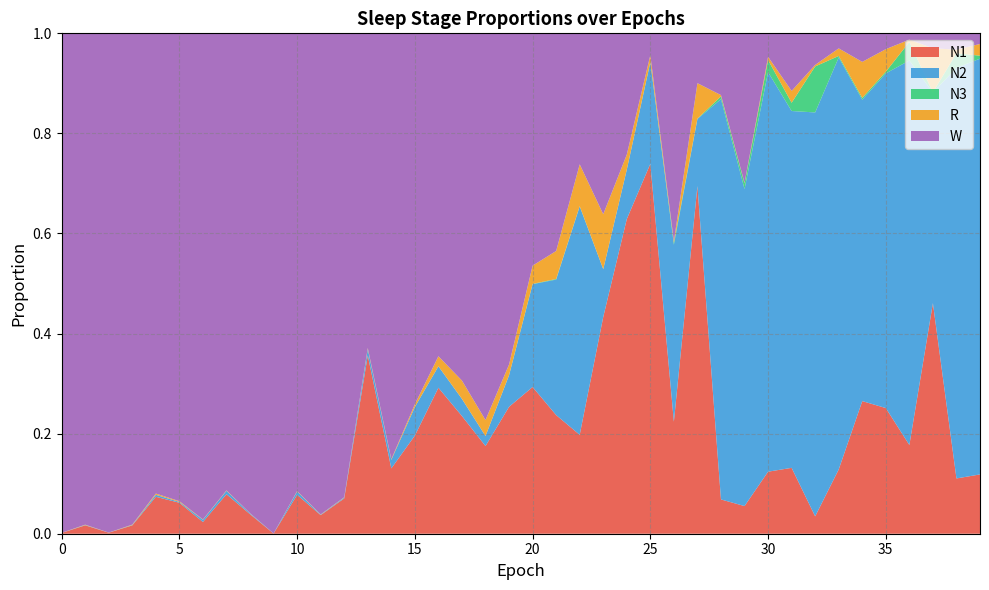

Reading right to left, extract all data points from this chart.

N1: 39=0.1	38=0.1	37=0.5	36=0.2	35=0.3	34=0.3	33=0.1	32=0.0	31=0.1	30=0.1	29=0.1	28=0.1	27=0.7	26=0.2	25=0.7	24=0.6	23=0.4	22=0.2	21=0.2	20=0.3	19=0.3	18=0.2	17=0.2	16=0.3	15=0.2	14=0.1	13=0.4	12=0.1	11=0.0	10=0.1	9=0.0	8=0.0	7=0.1	6=0.0	5=0.1	4=0.1	3=0.0	2=0.0	1=0.0	0=0.0
N2: 39=0.8	38=0.8	37=0.4	36=0.8	35=0.7	34=0.6	33=0.8	32=0.8	31=0.7	30=0.8	29=0.6	28=0.8	27=0.1	26=0.4	25=0.2	24=0.1	23=0.1	22=0.5	21=0.3	20=0.2	19=0.1	18=0.0	17=0.0	16=0.0	15=0.1	14=0.0	13=0.0	12=0.0	11=0.0	10=0.0	9=0.0	8=0.0	7=0.0	6=0.0	5=0.0	4=0.0	3=0.0	2=0.0	1=0.0	0=0.0
N3: 39=0.0	38=0.0	37=0.0	36=0.0	35=0.0	34=0.0	33=0.0	32=0.1	31=0.0	30=0.0	29=0.0	28=0.0	27=0.0	26=0.0	25=0.0	24=0.0	23=0.0	22=0.0	21=0.0	20=0.0	19=0.0	18=0.0	17=0.0	16=0.0	15=0.0	14=0.0	13=0.0	12=0.0	11=0.0	10=0.0	9=0.0	8=0.0	7=0.0	6=0.0	5=0.0	4=0.0	3=0.0	2=0.0	1=0.0	0=0.0
R: 39=0.0	38=0.0	37=0.1	36=0.0	35=0.0	34=0.1	33=0.0	32=0.0	31=0.0	30=0.0	29=0.0	28=0.0	27=0.1	26=0.0	25=0.0	24=0.0	23=0.1	22=0.1	21=0.1	20=0.0	19=0.0	18=0.0	17=0.0	16=0.0	15=0.0	14=0.0	13=0.0	12=0.0	11=0.0	10=0.0	9=0.0	8=0.0	7=0.0	6=0.0	5=0.0	4=0.0	3=0.0	2=0.0	1=0.0	0=0.0
W: 39=0.0	38=0.0	37=0.0	36=0.0	35=0.0	34=0.1	33=0.0	32=0.1	31=0.1	30=0.0	29=0.3	28=0.1	27=0.1	26=0.4	25=0.0	24=0.2	23=0.4	22=0.3	21=0.4	20=0.5	19=0.7	18=0.8	17=0.7	16=0.6	15=0.7	14=0.9	13=0.6	12=0.9	11=1.0	10=0.9	9=1.0	8=1.0	7=0.9	6=1.0	5=0.9	4=0.9	3=1.0	2=1.0	1=1.0	0=1.0